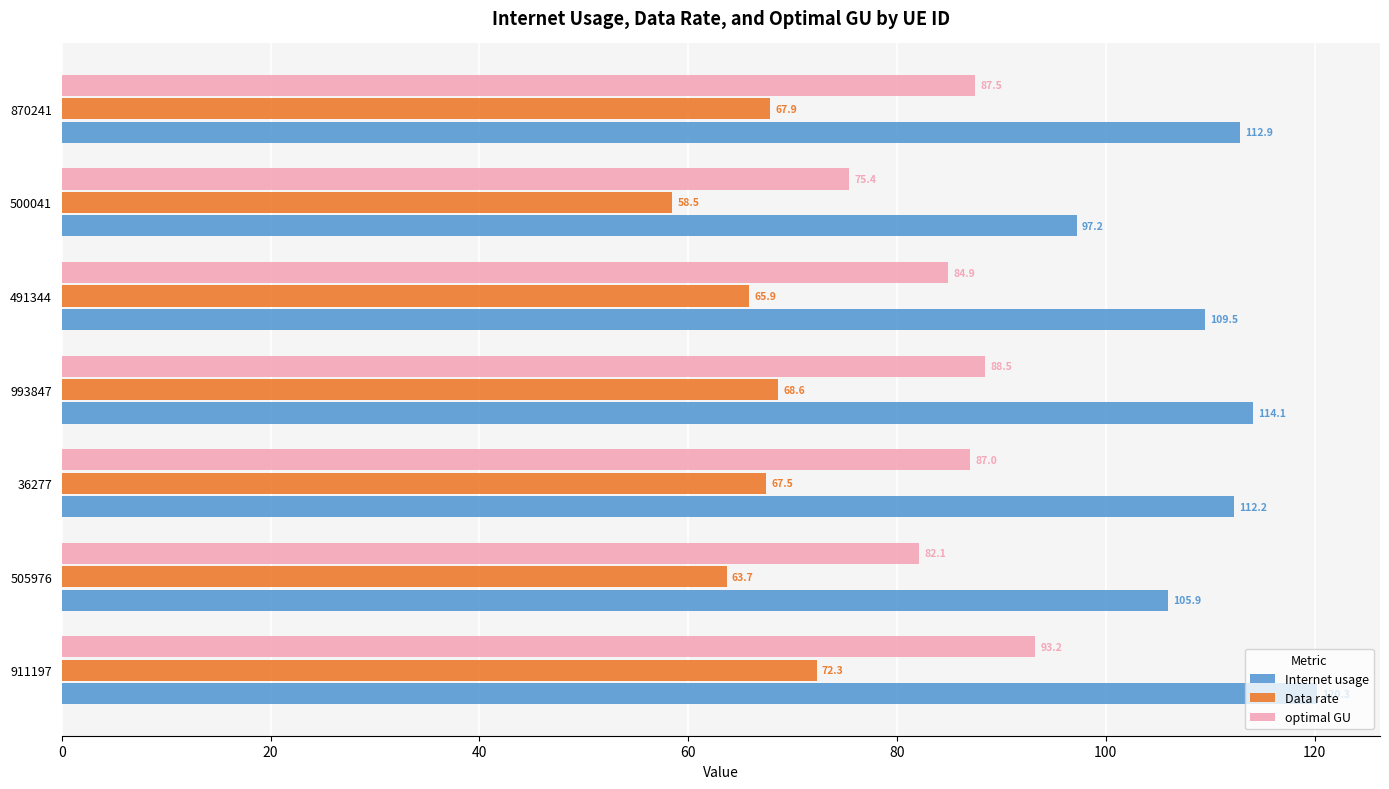

At how many categories does at least one series exceed 64?

7